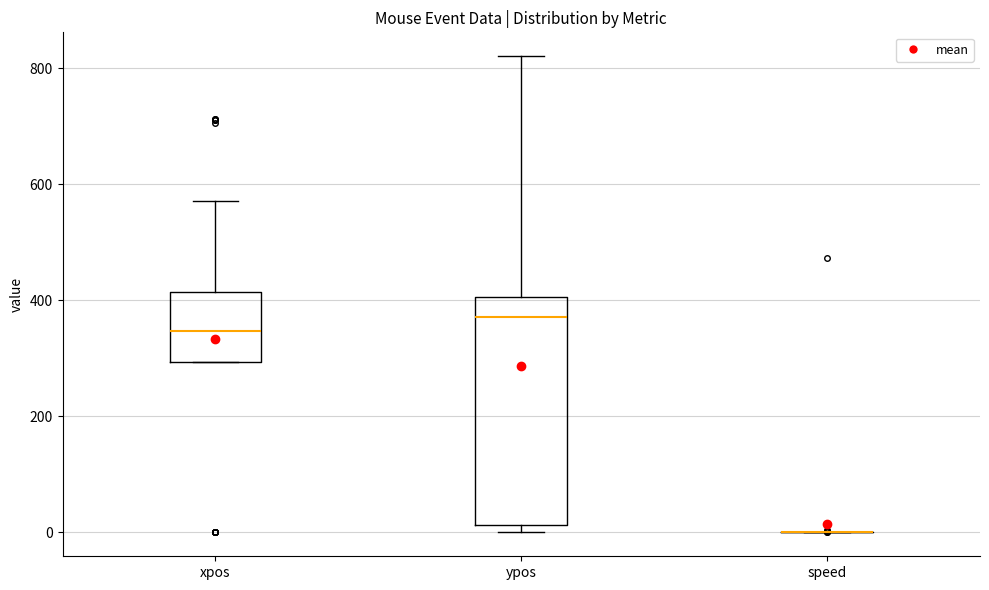

Where does the upper whisker of the box for ypos end on the y-axis? The values are not printed on the chart, so give them approximately, as read against the axis.

820